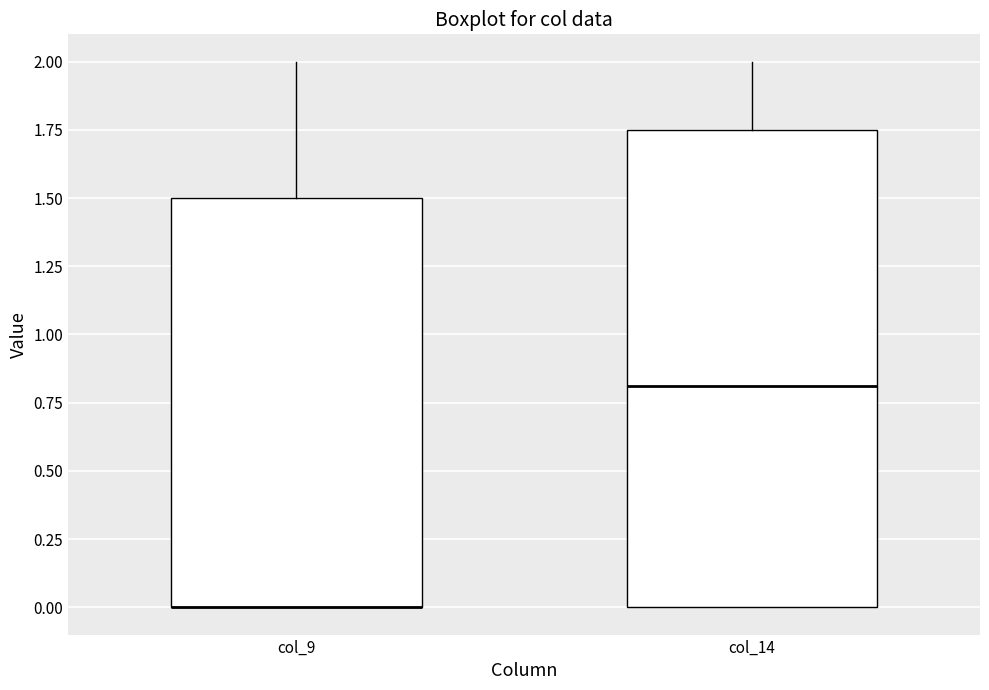

Where is the lower edge of the box for col_9 on the y-axis? The values are not printed on the chart, so give them approximately, as read against the axis.

0.00